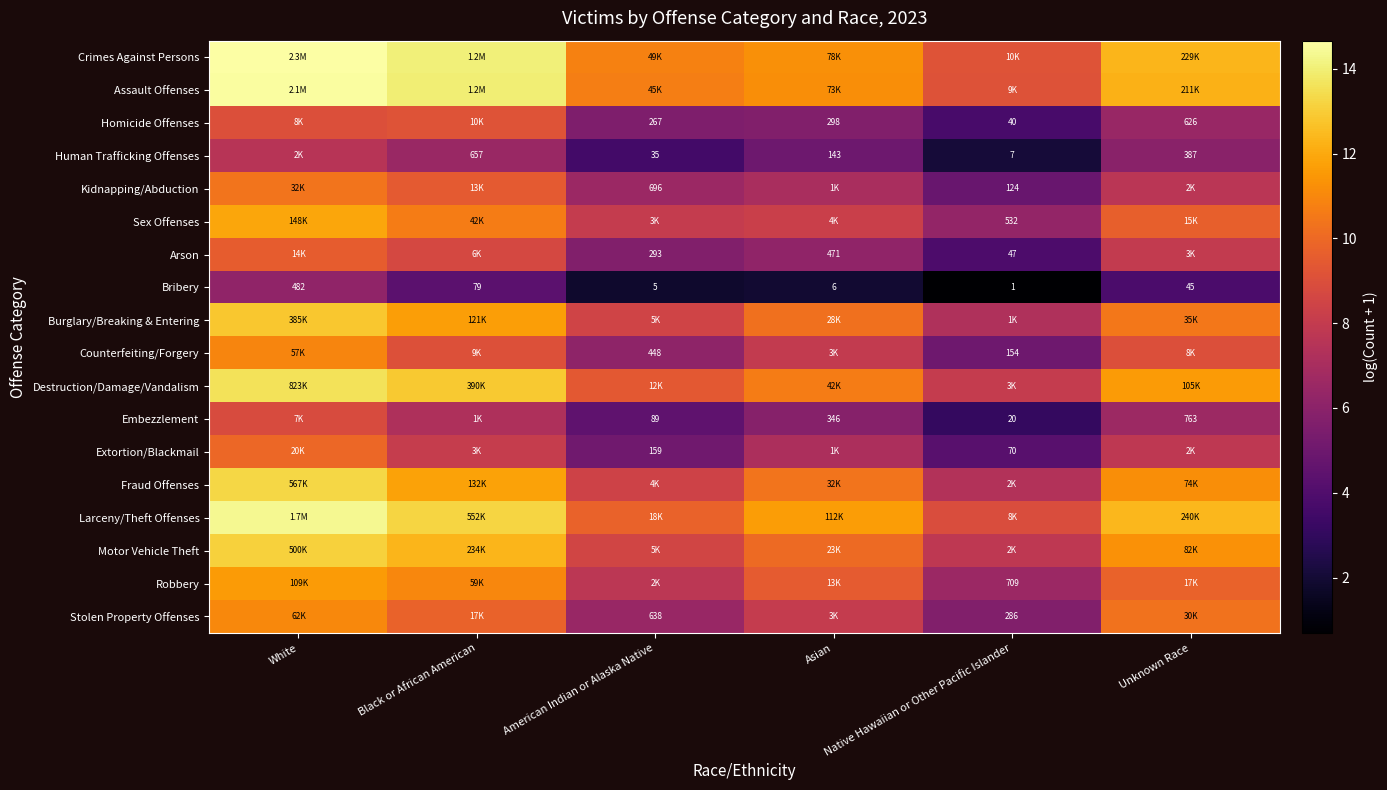

What is the lowest value of the Kidnapping/Abduction series?

4.8